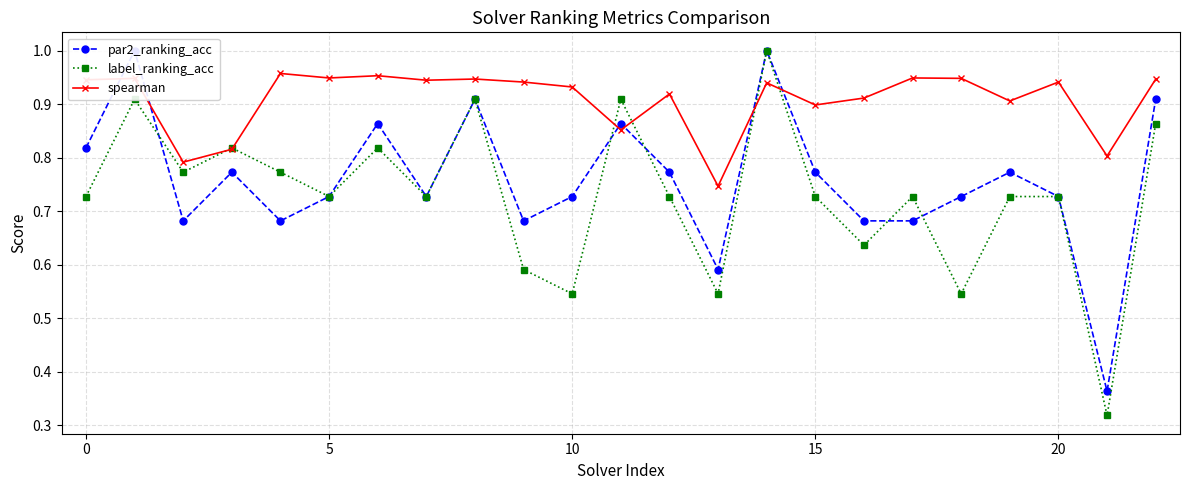

Where is label_ranking_acc nearest to the value 0?

21